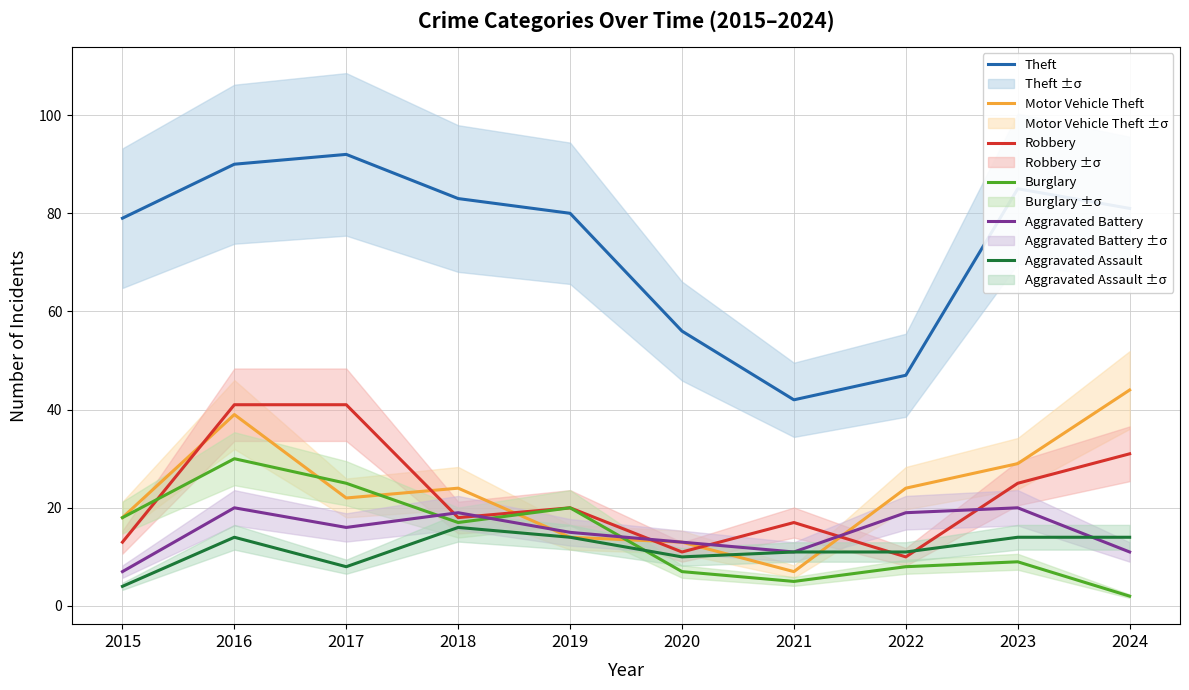

What is the total value across all series at 2018?

177